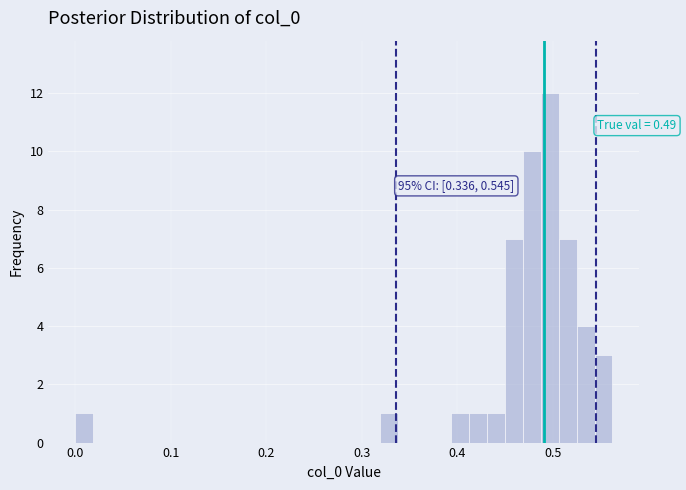

Read against the x-axis, roughly where is the centre of the tallest bar?

0.50